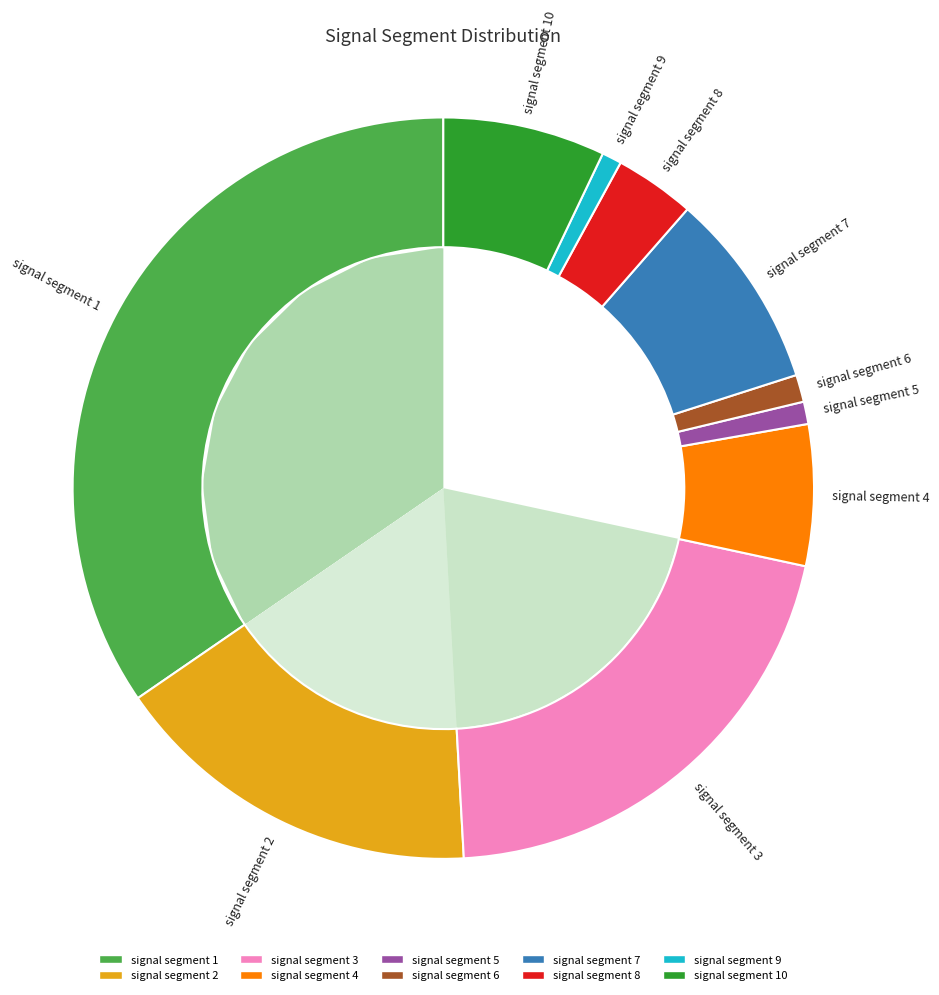

Does signal segment 6 account for over 50% of the chart?

No